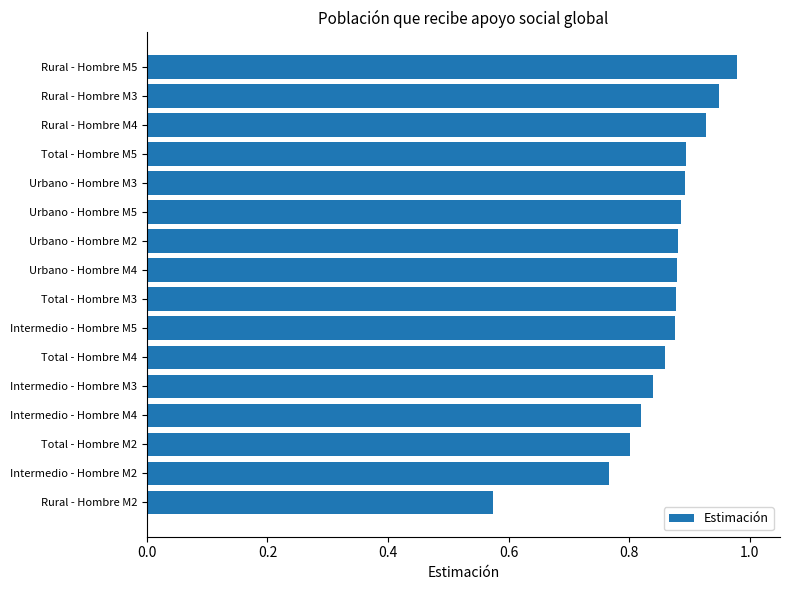

What is the sum of the values at Total - Hombre M2 and Total - Hombre M4?

1.7